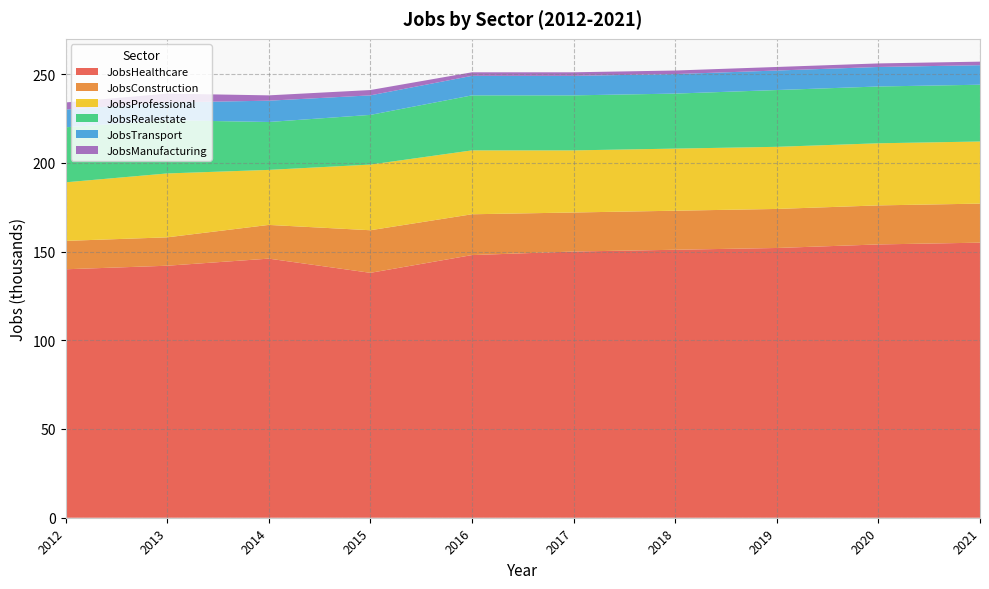

Reading right to left, transcribe all the data shown in this chart.

JobsHealthcare: 2021=155	2020=154	2019=152	2018=151	2017=150	2016=148	2015=138	2014=146	2013=142	2012=140
JobsConstruction: 2021=22	2020=22	2019=22	2018=22	2017=22	2016=23	2015=24	2014=19	2013=16	2012=16
JobsProfessional: 2021=35	2020=35	2019=35	2018=35	2017=35	2016=36	2015=37	2014=31	2013=36	2012=33
JobsRealestate: 2021=32	2020=32	2019=32	2018=31	2017=31	2016=31	2015=28	2014=27	2013=30	2012=31
JobsTransport: 2021=11	2020=11	2019=11	2018=11	2017=11	2016=11	2015=11	2014=12	2013=10	2012=10
JobsManufacturing: 2021=2	2020=2	2019=2	2018=2	2017=2	2016=2	2015=3	2014=3	2013=5	2012=4